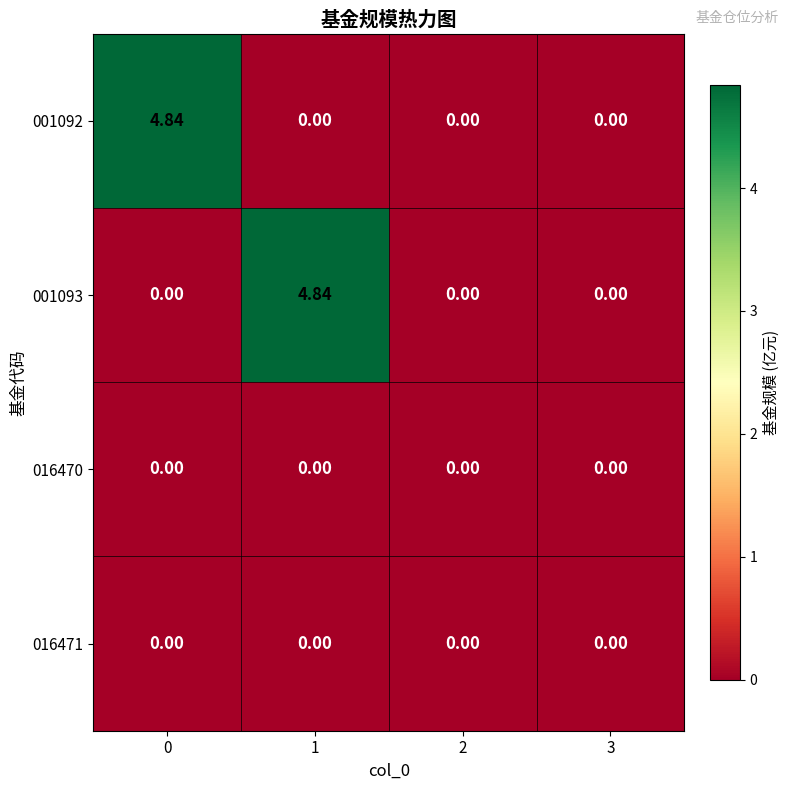

How many data points does each series have?

4